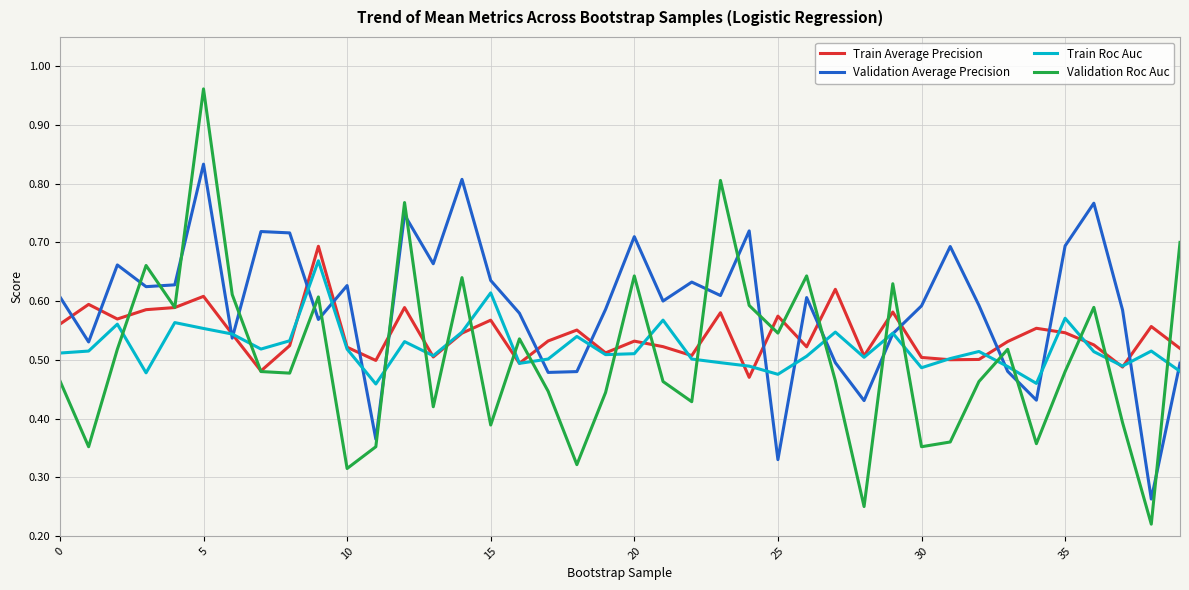

Which series has the largest range (max minus min)?

Validation Roc Auc